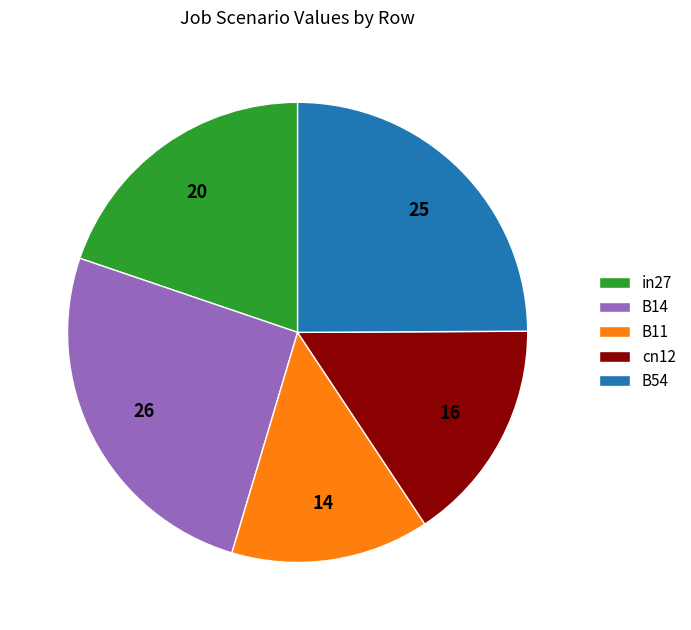

Is there any slice that represents more than half of the pie?

No